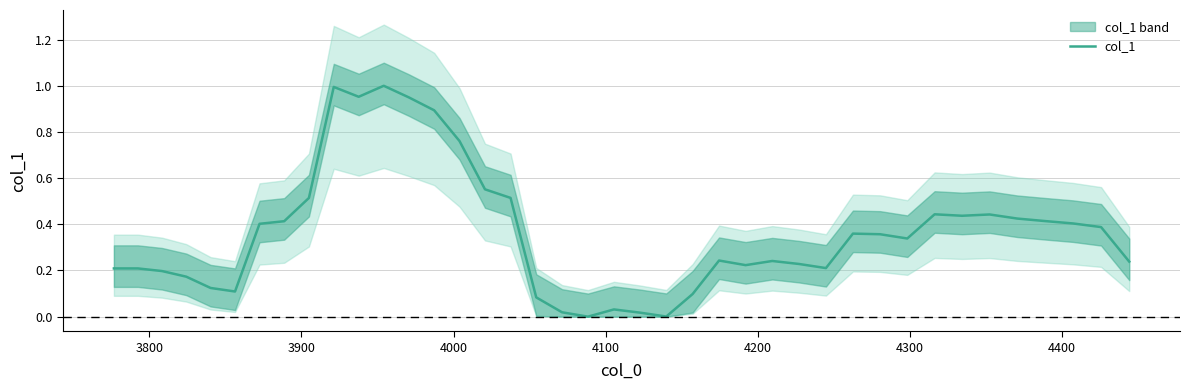

What is the maximum value shown in the chart?

1.0